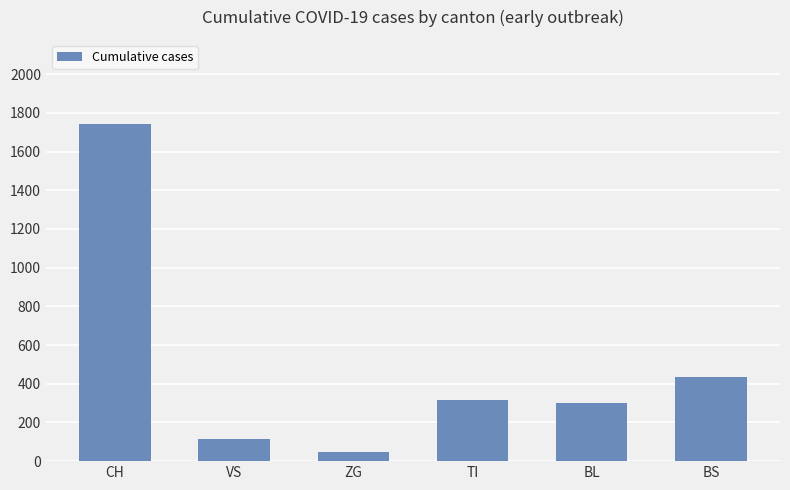

Reading left to right, what are all the values shown in this chart?

CH=1742	VS=112	ZG=46	TI=314	BL=298	BS=434